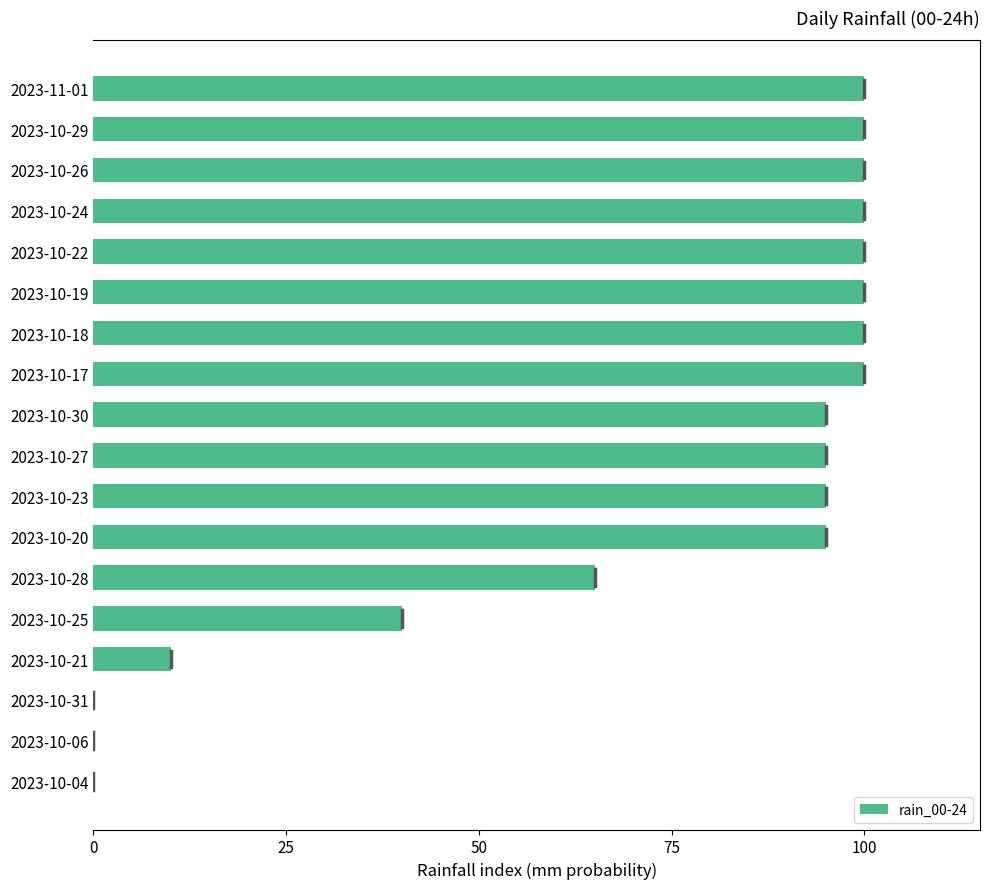

Which has a higher value, 2023-10-28 or 2023-10-30?

2023-10-30